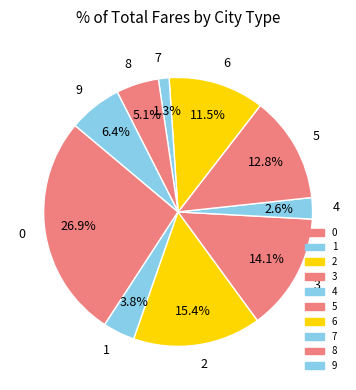

The 4 slice represents 3% of the pie. True or false?

True